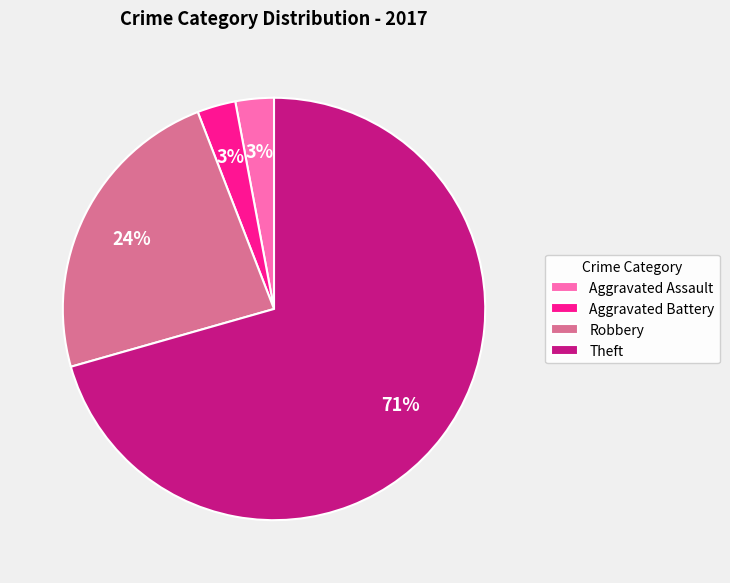

Which slice is the largest?

Theft